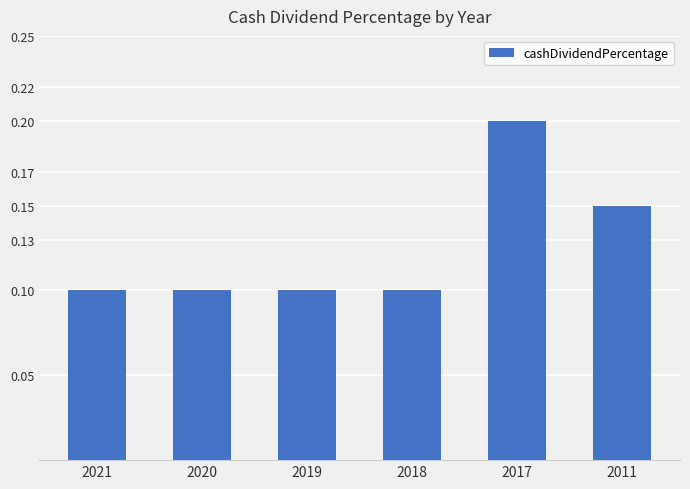

Which label corresponds to the largest value in the chart?

2017